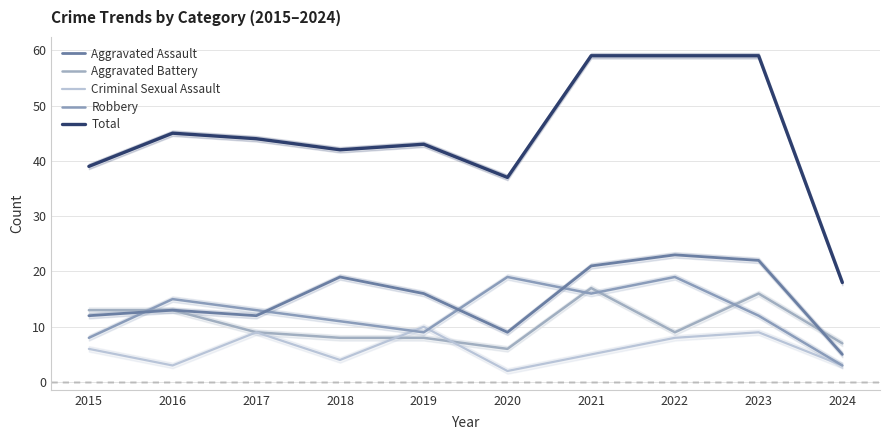

At how many categories does at least one series exceed 3?

10